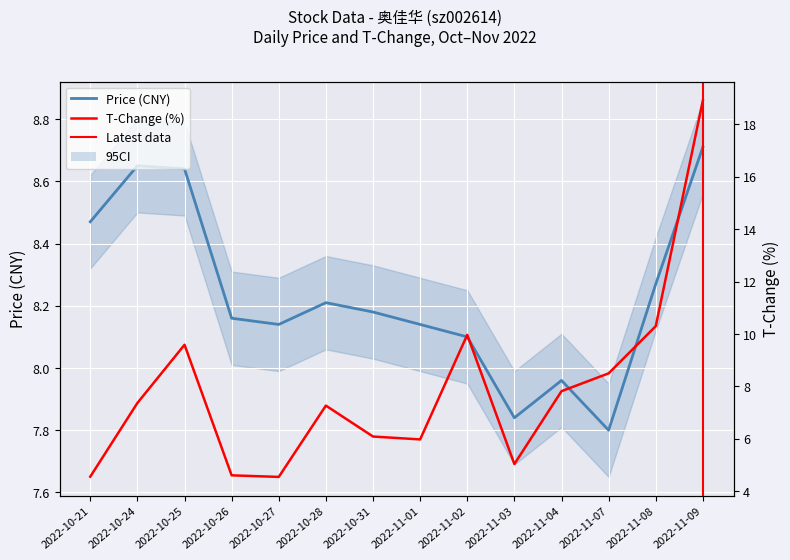

Between which two adjacent categories do t_change and price first intersect?

2022-10-24 and 2022-10-25